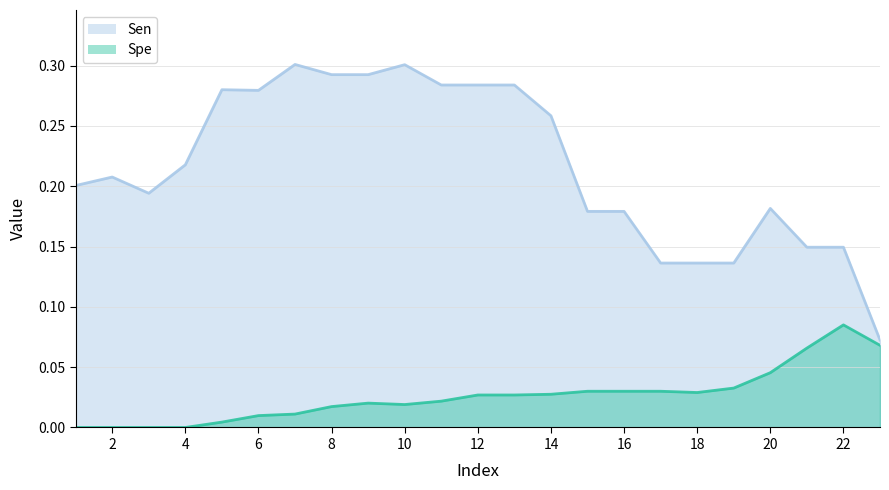

What is the value of the Spe point at the 23rd from the left?

0.1